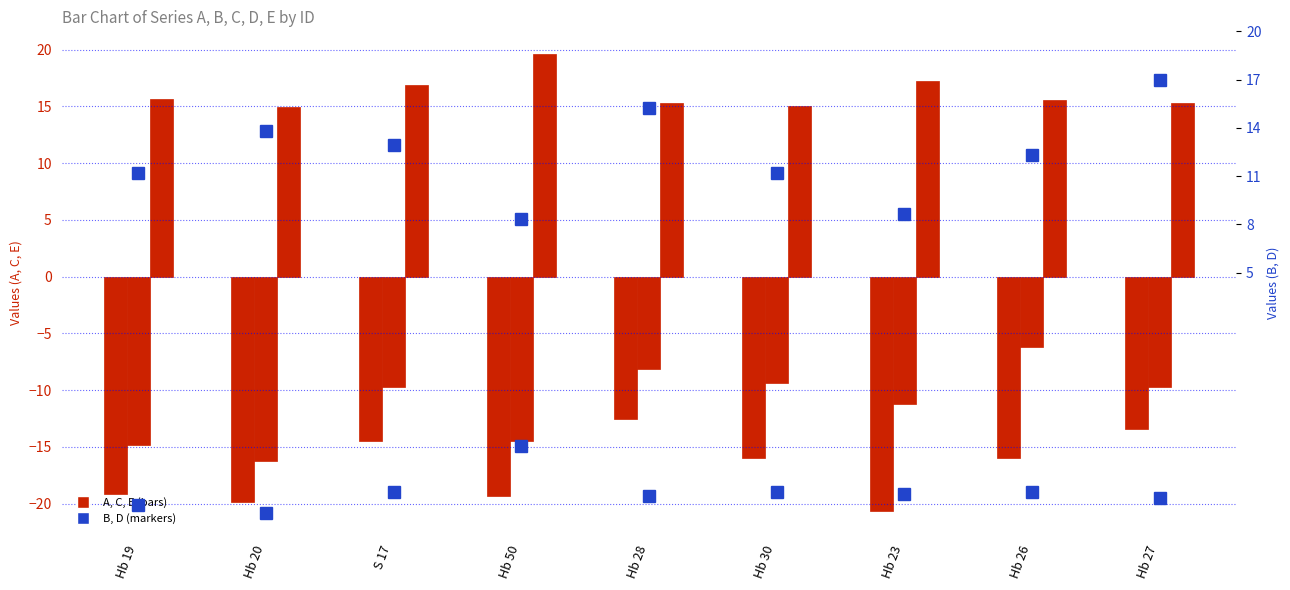

Which series changed the most between Hb 50 and Hb 26?

B